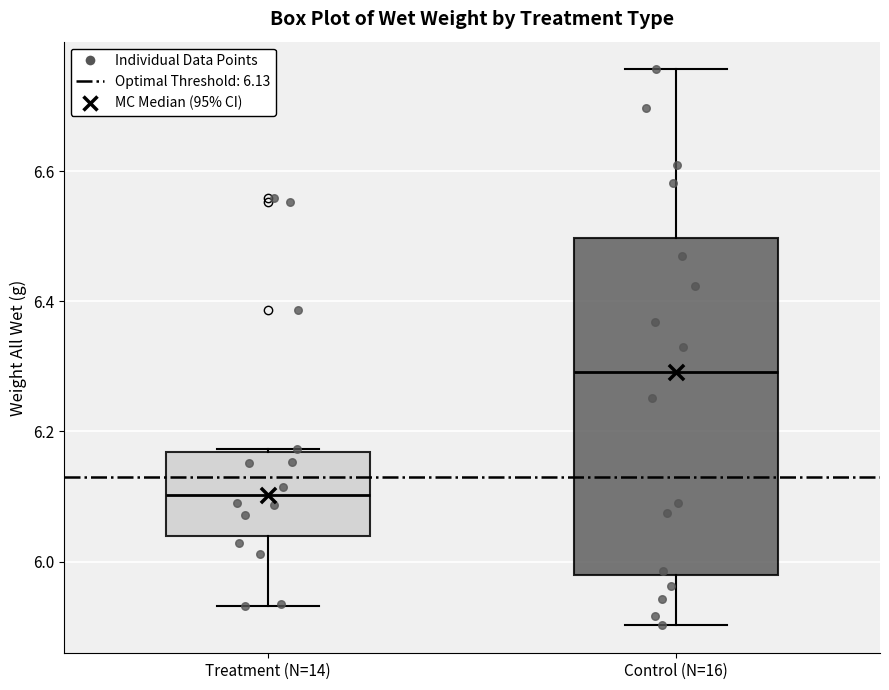

Where does the median line of the box for Treatment (N=14) sit on the y-axis? The values are not printed on the chart, so give them approximately, as read against the axis.

6.10